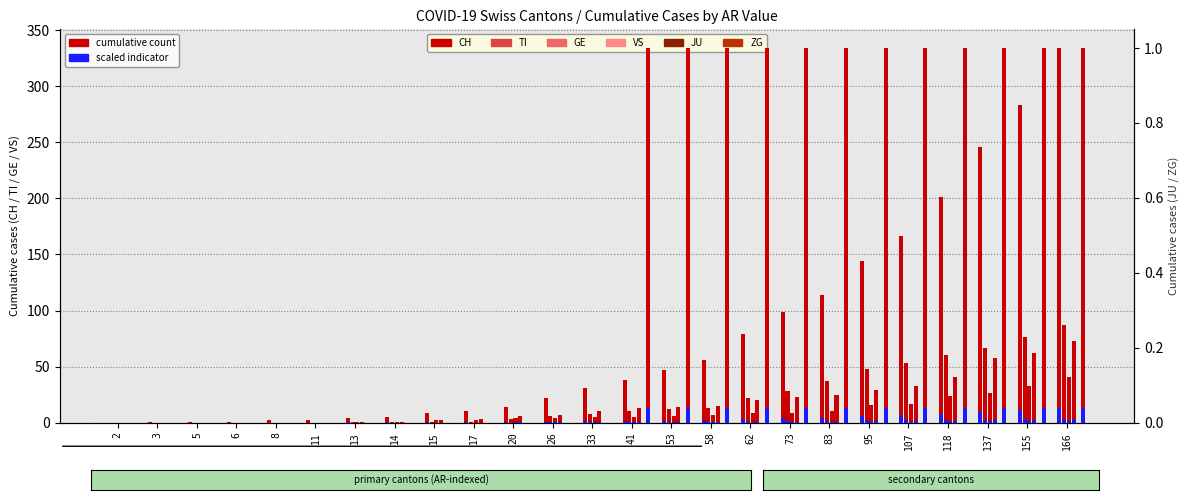

Reading left to right, extract all data points from this chart.

CH: 2=0	3=1	5=1	6=1	8=2	11=2	13=4	14=5	15=9	17=10	20=14	26=22	33=31	41=38	53=47	58=56	62=79	73=99	83=114	95=144	107=166	118=201	137=246	155=283	166=334
TI: 2=0	3=0	5=0	6=0	8=0	11=0	13=1	14=1	15=1	17=1	20=3	26=6	33=8	41=10	53=12	58=13	62=22	73=28	83=37	95=48	107=53	118=60	137=67	155=76	166=87
GE: 2=0	3=0	5=0	6=0	8=0	11=0	13=1	14=1	15=2	17=2	20=4	26=4	33=5	41=5	53=6	58=7	62=9	73=9	83=10	95=16	107=17	118=24	137=26	155=33	166=41
VS: 2=0	3=0	5=0	6=0	8=0	11=0	13=1	14=1	15=2	17=3	20=6	26=7	33=10	41=13	53=14	58=15	62=20	73=23	83=25	95=29	107=33	118=41	137=58	155=62	166=73
JU: 2=0	3=0	5=0	6=0	8=0	11=0	13=0	14=0	15=0	17=0	20=0	26=0	33=0	41=0	53=0	58=0	62=0	73=0	83=0	95=0	107=0	118=0	137=0	155=0	166=0
ZG: 2=0	3=0	5=0	6=0	8=0	11=0	13=0	14=0	15=0	17=0	20=0	26=0	33=0	41=1	53=1	58=1	62=1	73=1	83=1	95=1	107=1	118=1	137=1	155=1	166=1